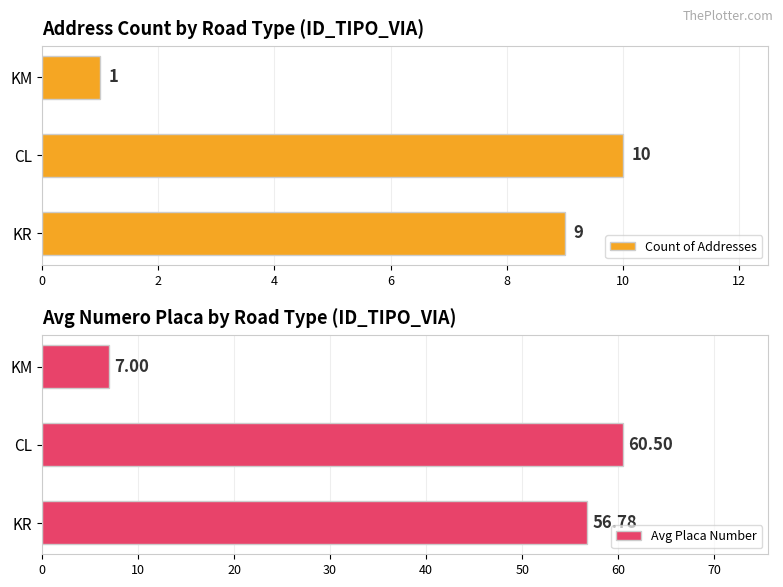

What is the value of the Avg Placa Number bar at the 2nd from the left?

60.5